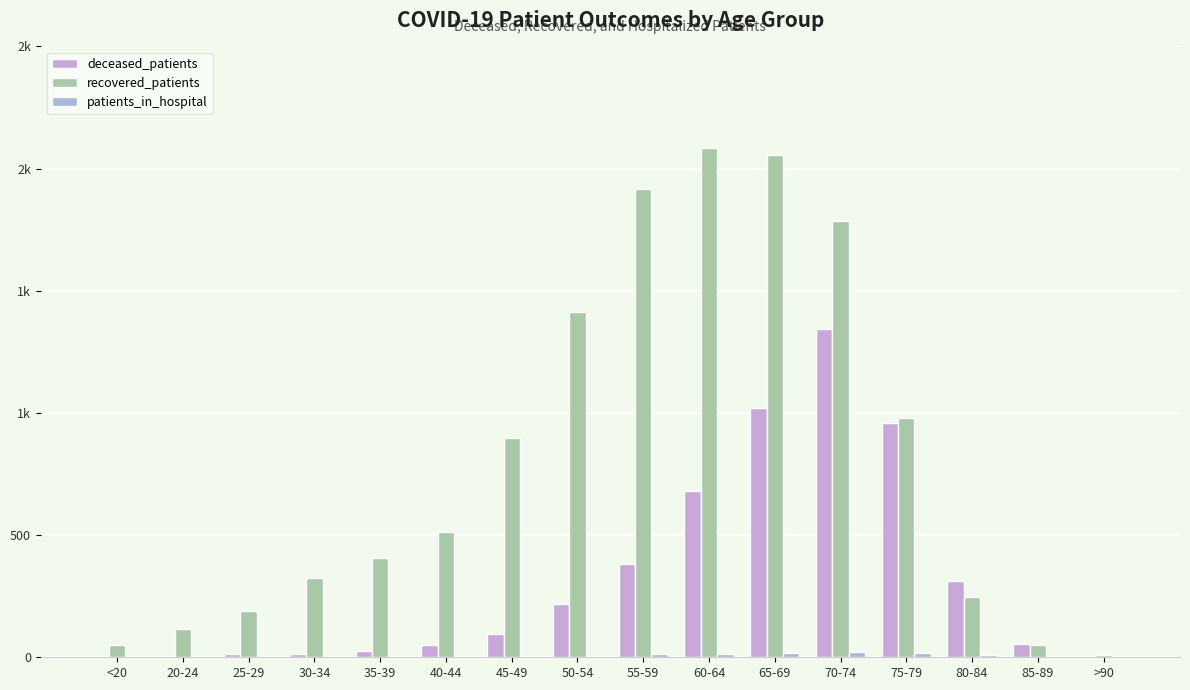

What is the value of the recovered_patients bar at the 8th from the left?

1415